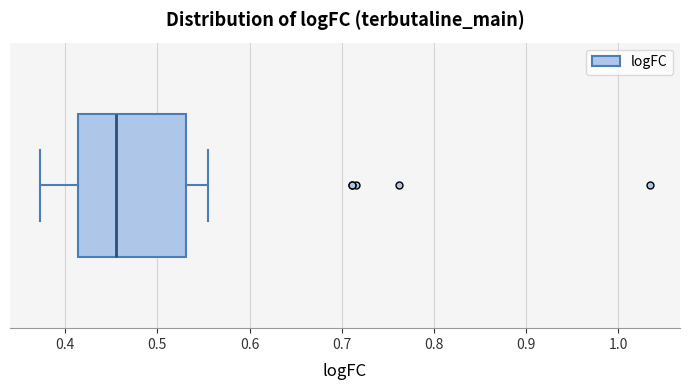

Transcribe this box plot: give where the median line is, the range the box spans, and where the two whiskers end, as read against the x-axis. The values are not printed on the chart, so give them approximately, as read against the axis.

median 0.45, box 0.41 to 0.53, whiskers 0.37 to 0.55